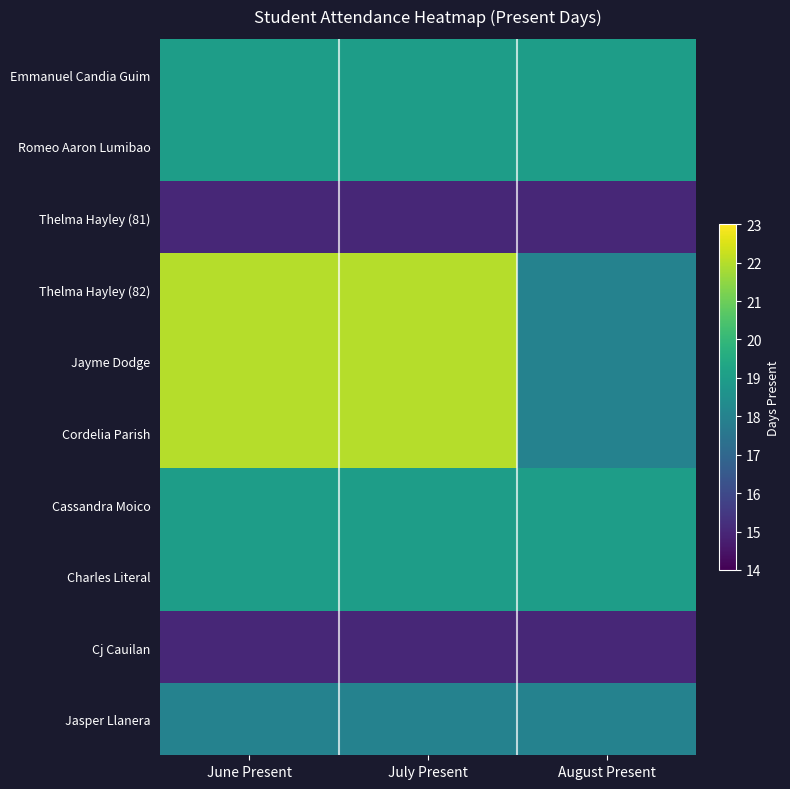

Reading left to right, transcribe all the data shown in this chart.

Emmanuel Candia Guim: June Present=19	July Present=19	August Present=19
Romeo Aaron Lumibao: June Present=19	July Present=19	August Present=19
Thelma Hayley (81): June Present=15	July Present=15	August Present=15
Thelma Hayley (82): June Present=22	July Present=22	August Present=18
Jayme Dodge: June Present=22	July Present=22	August Present=18
Cordelia Parish: June Present=22	July Present=22	August Present=18
Cassandra Moico: June Present=19	July Present=19	August Present=19
Charles Literal: June Present=19	July Present=19	August Present=19
Cj Cauilan: June Present=15	July Present=15	August Present=15
Jasper Llanera: June Present=18	July Present=18	August Present=18